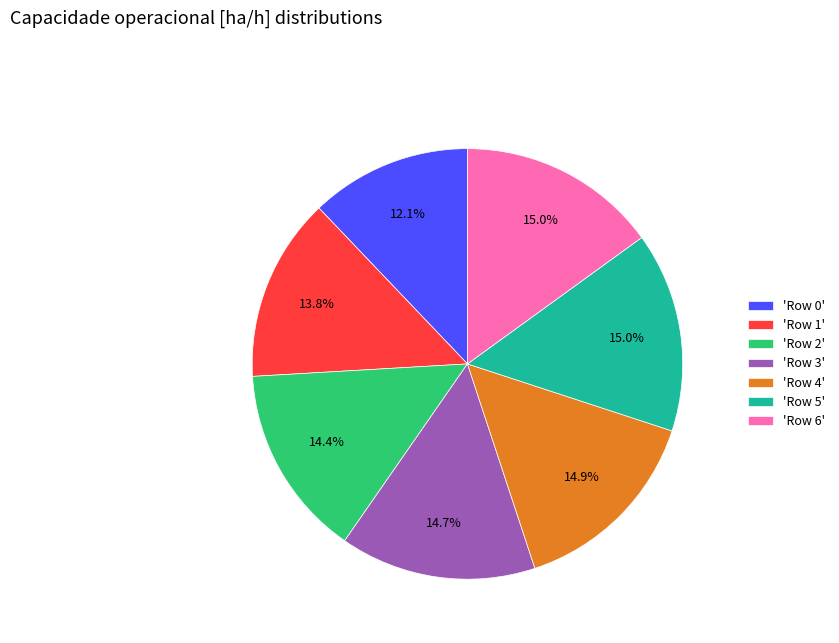

What is the smallest slice in the pie chart?

'Row 0'